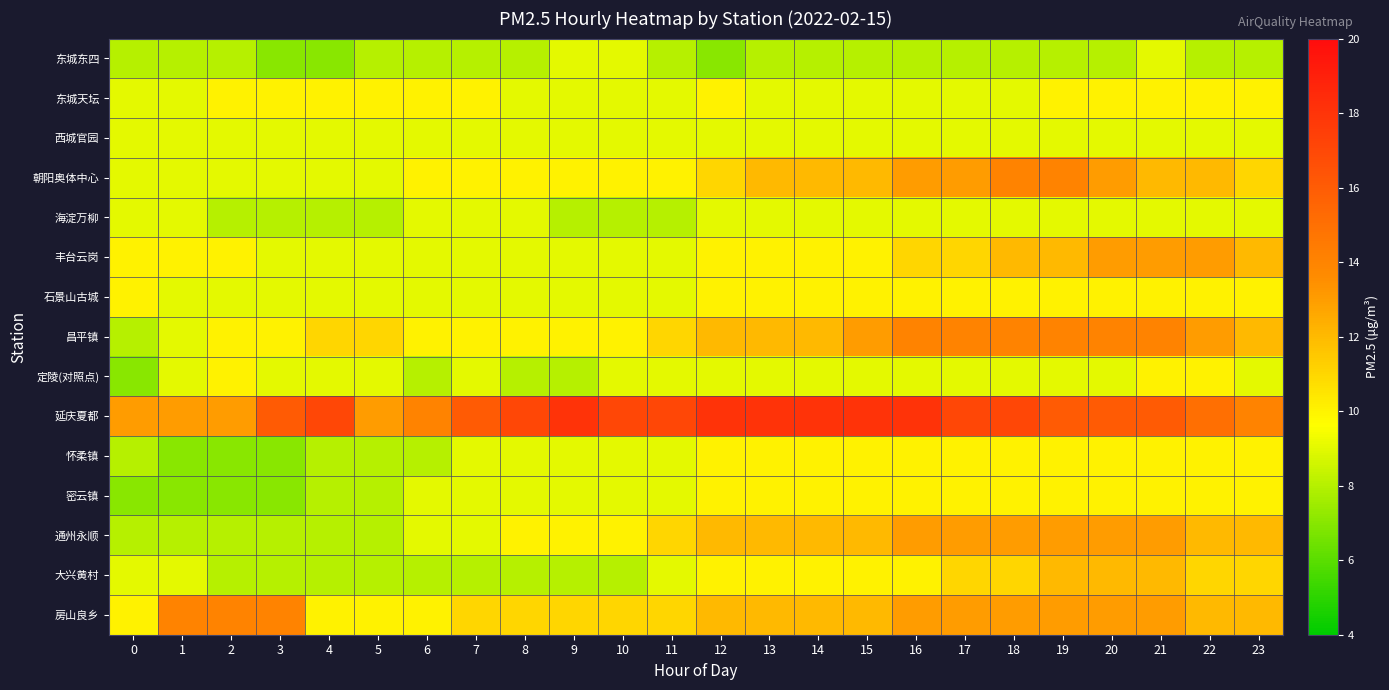

What is the minimum value shown in the chart?

7